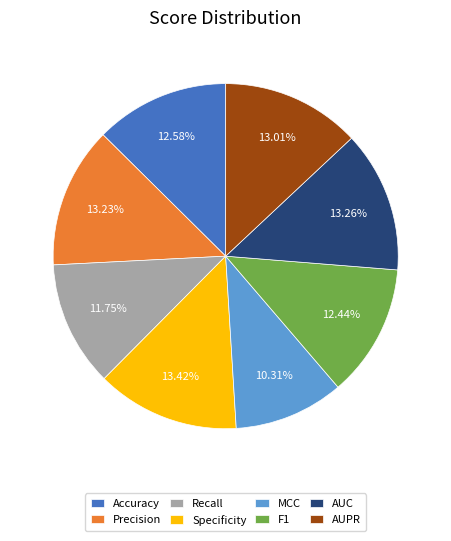

What percentage is the MCC slice, to the nearest percent?

10%